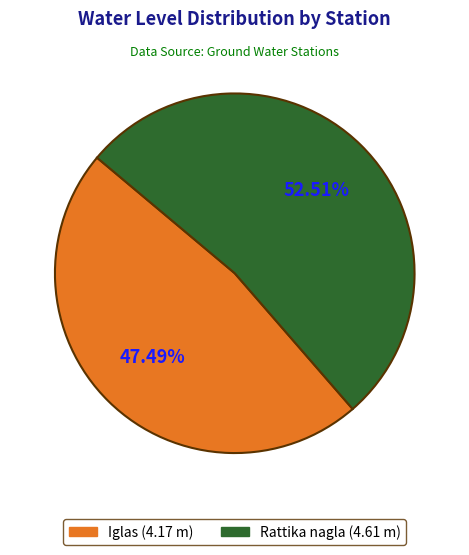

To the nearest percent, what is the difference between the Rattika nagla and Iglas slice percentages?

5%